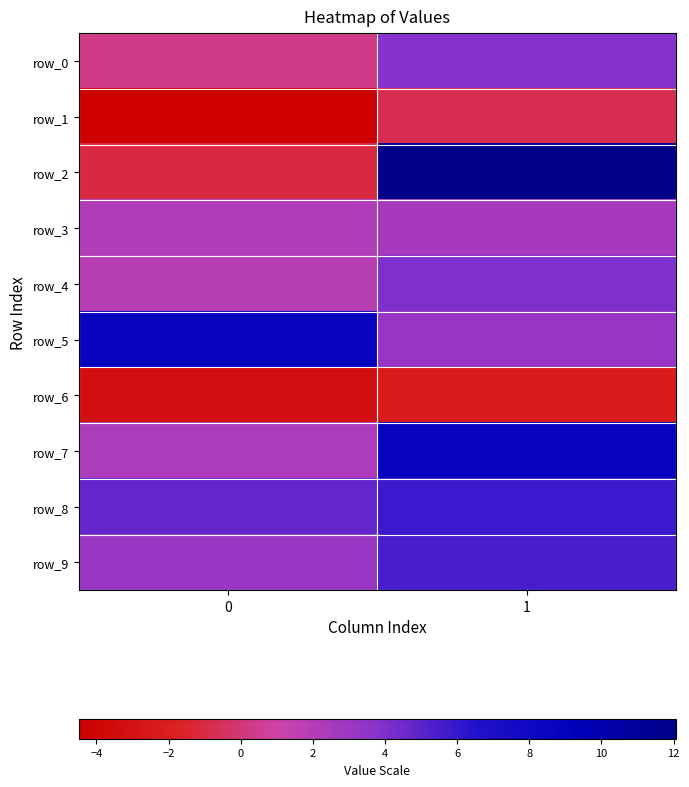

What is the maximum value for row_0?

3.8